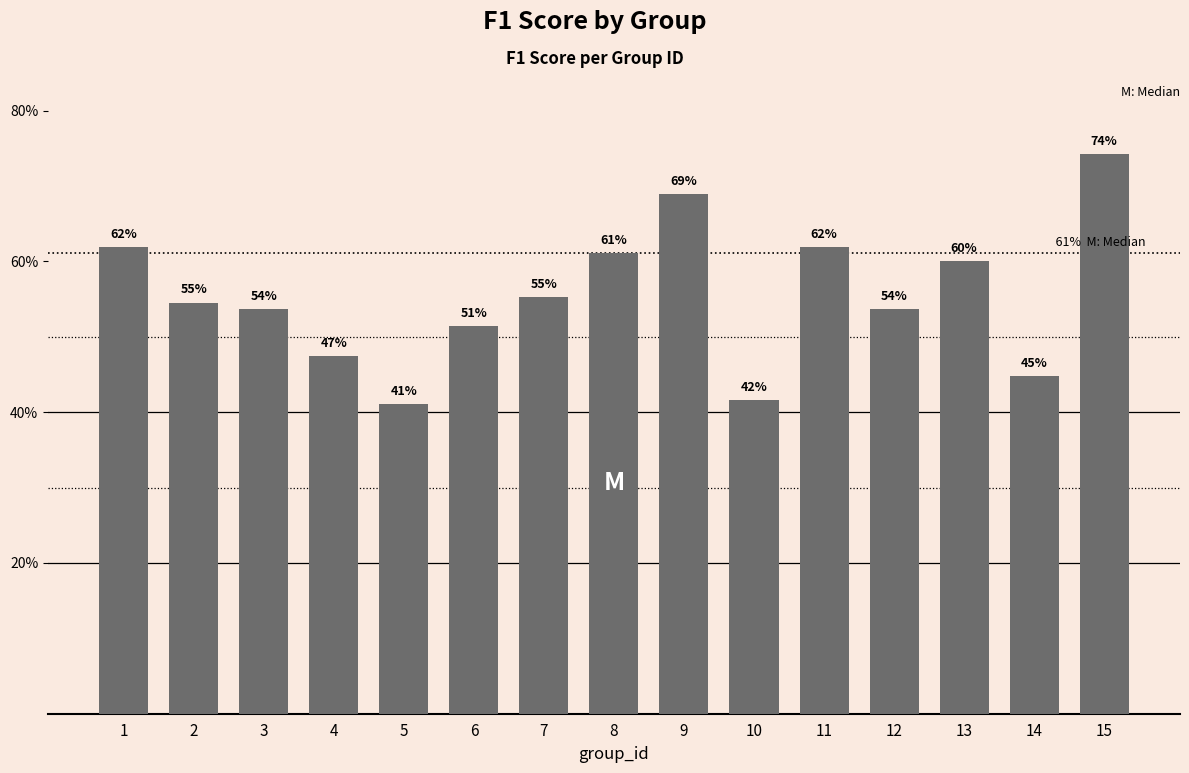

Is it true that the value at 5 is 0.2?

False